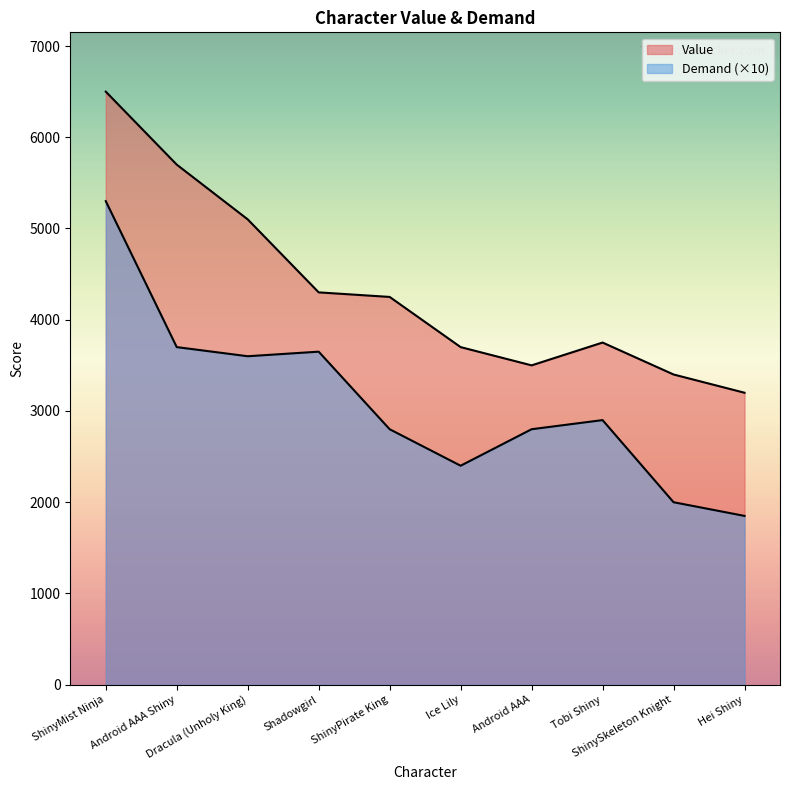

At which label does Demand first exceed 2900?

ShinyMist Ninja